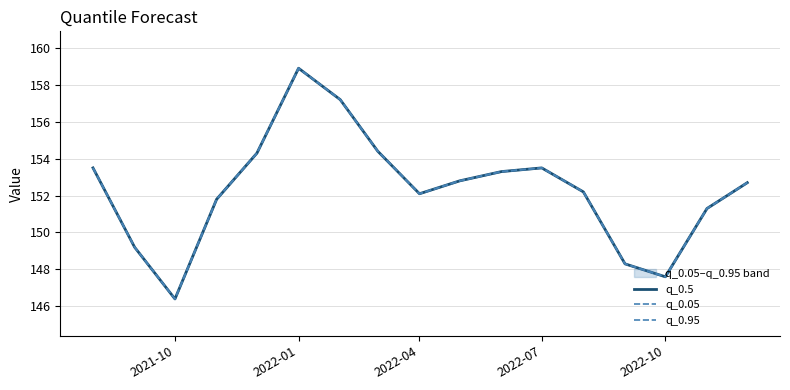

True or false: q_0.5 and q_0.95 intersect in this chart.

False